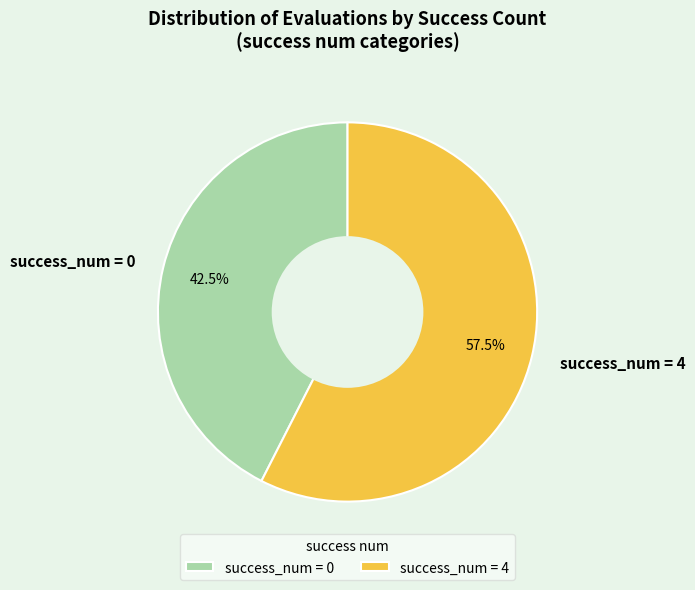

Between success_num = 0 and success_num = 4, which is larger?

success_num = 4